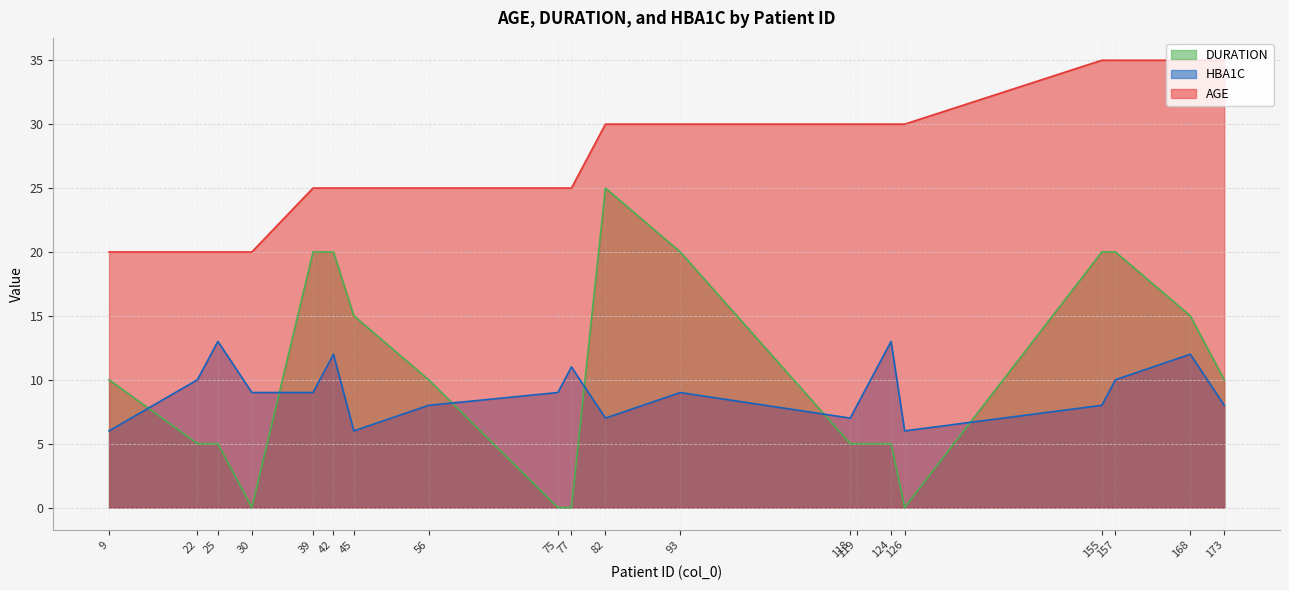

Count the HBA1C values in the range 8 to 11.

11